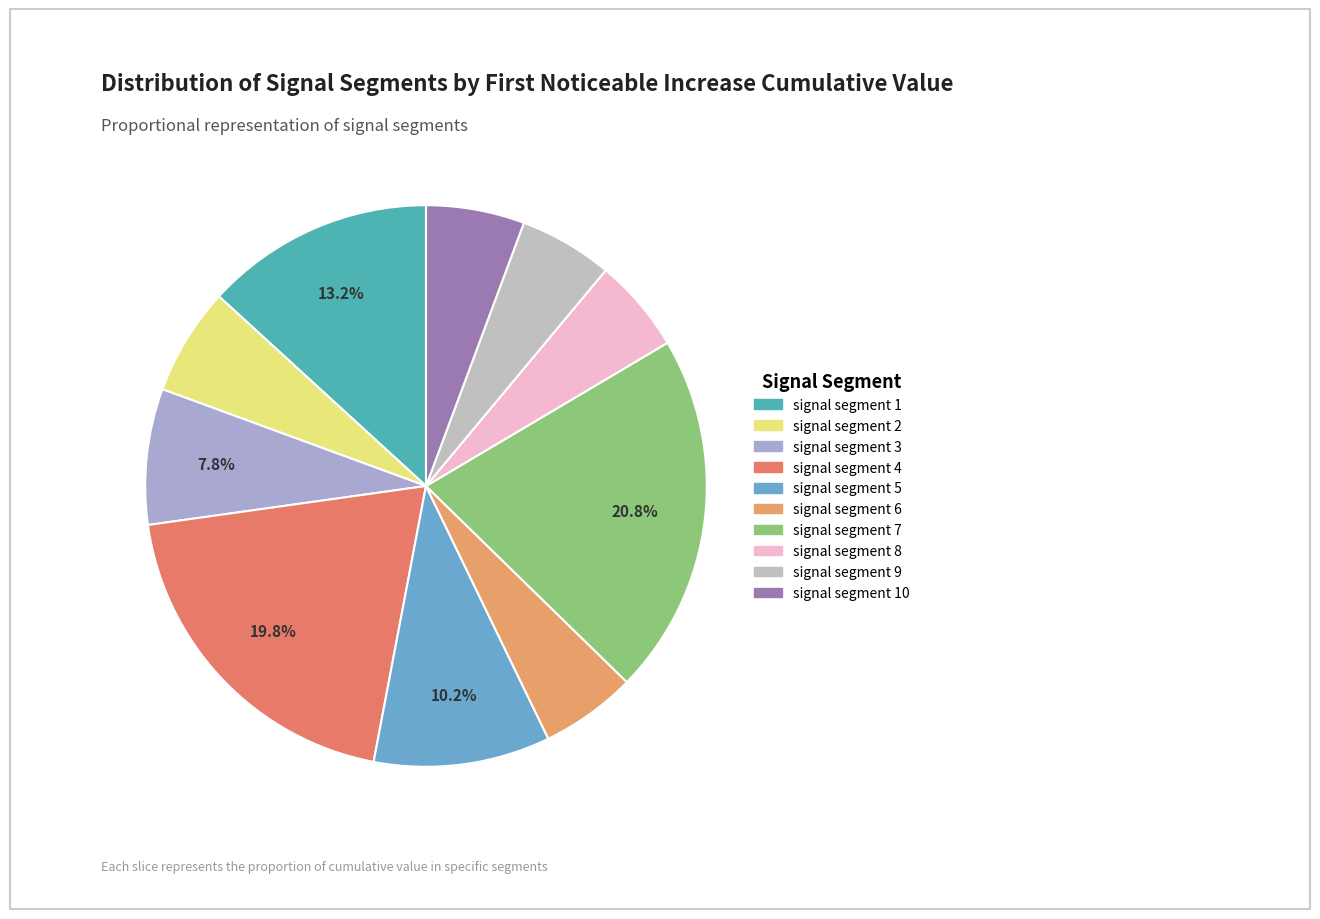

To the nearest percent, what is the average slice percentage?

10%